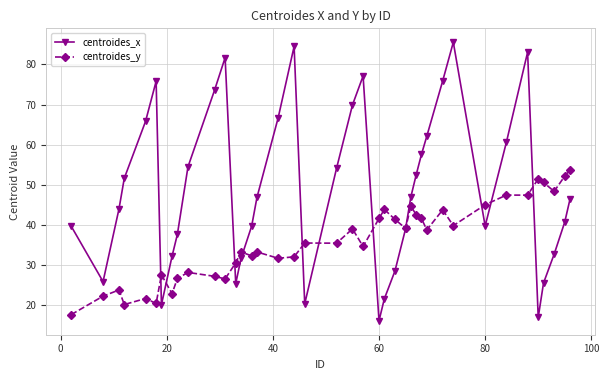

Which series has the largest range (max minus min)?

centroides_x